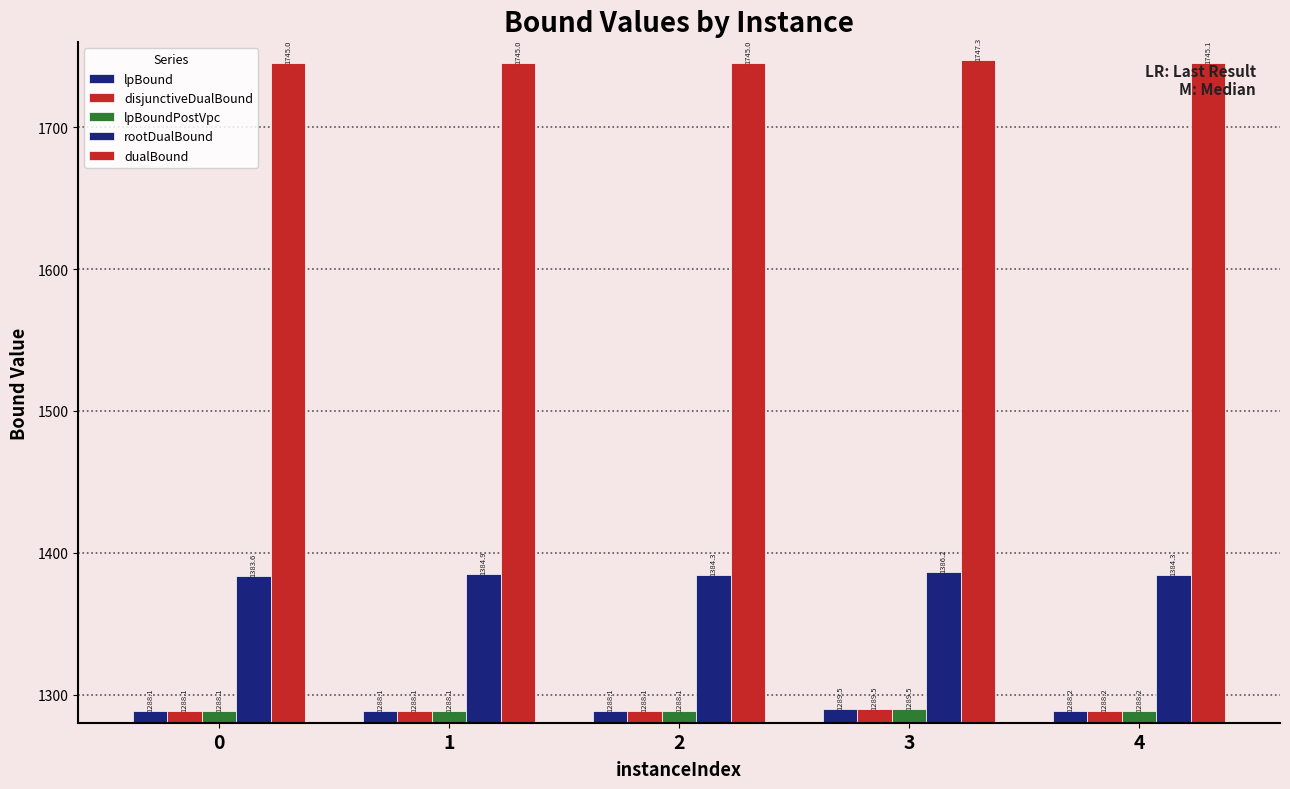

What is the minimum value for disjunctiveDualBound?

1288.1